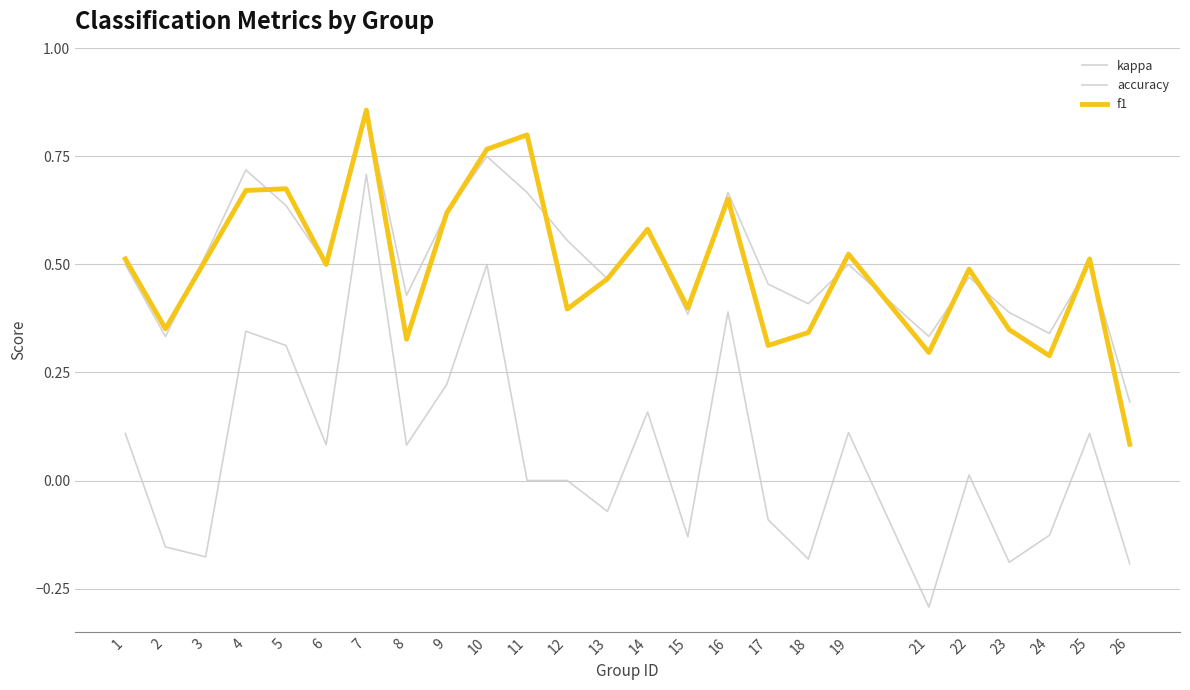

What is the average value of the f1 series?

0.5